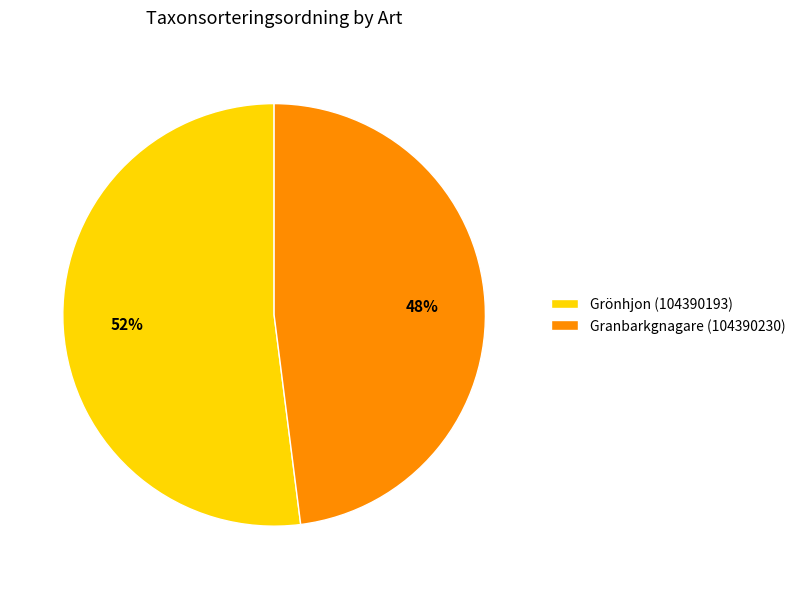

What is the smallest slice in the pie chart?

Granbarkgnagare (104390230)